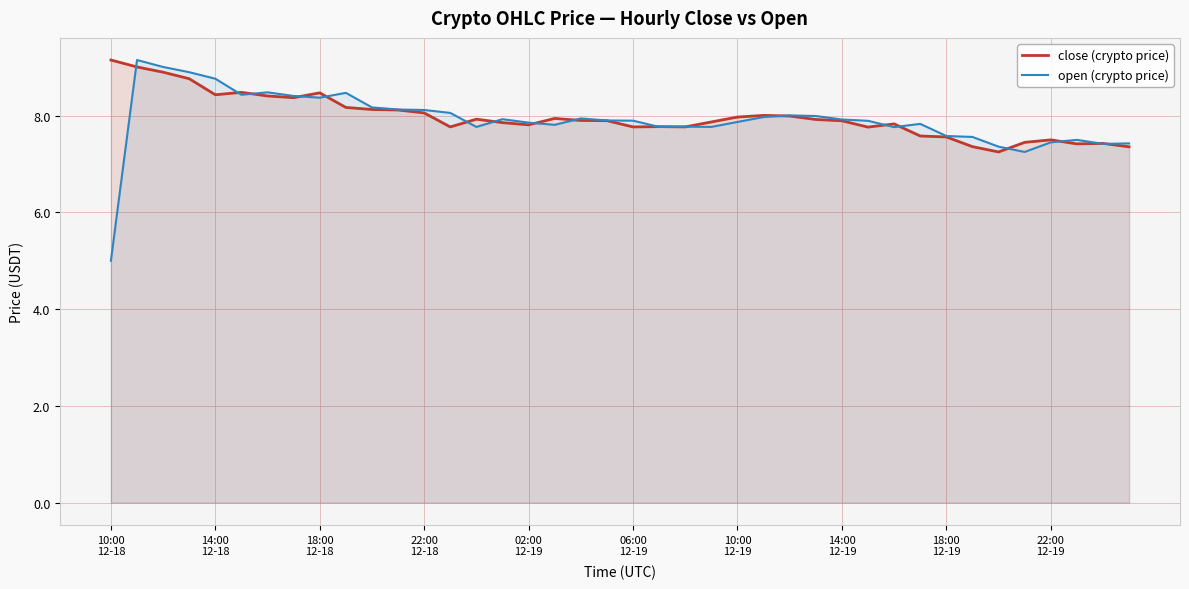

Which series has the largest range (max minus min)?

open (crypto price)